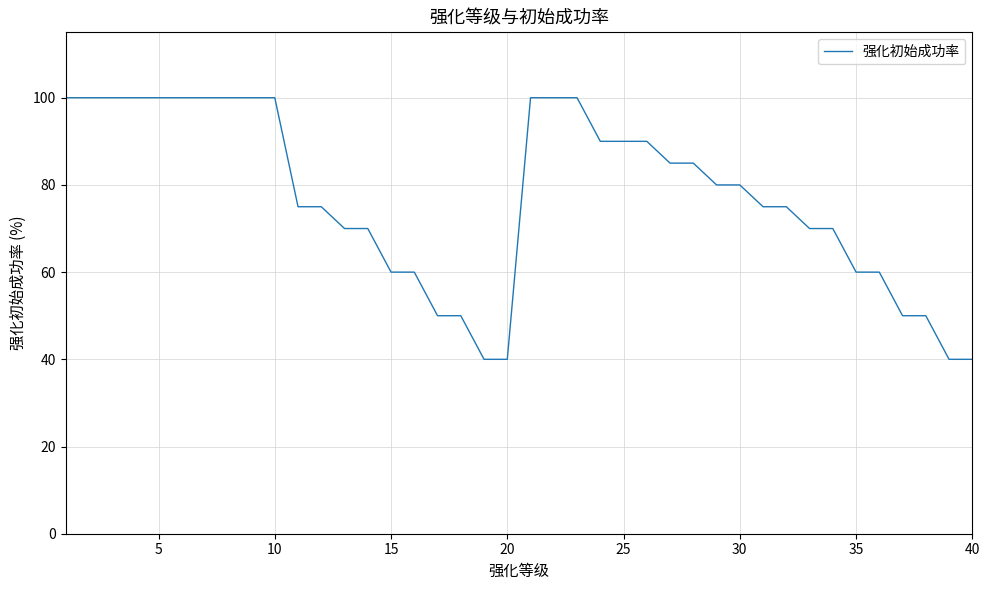

What is the difference between the maximum and minimum values?

60